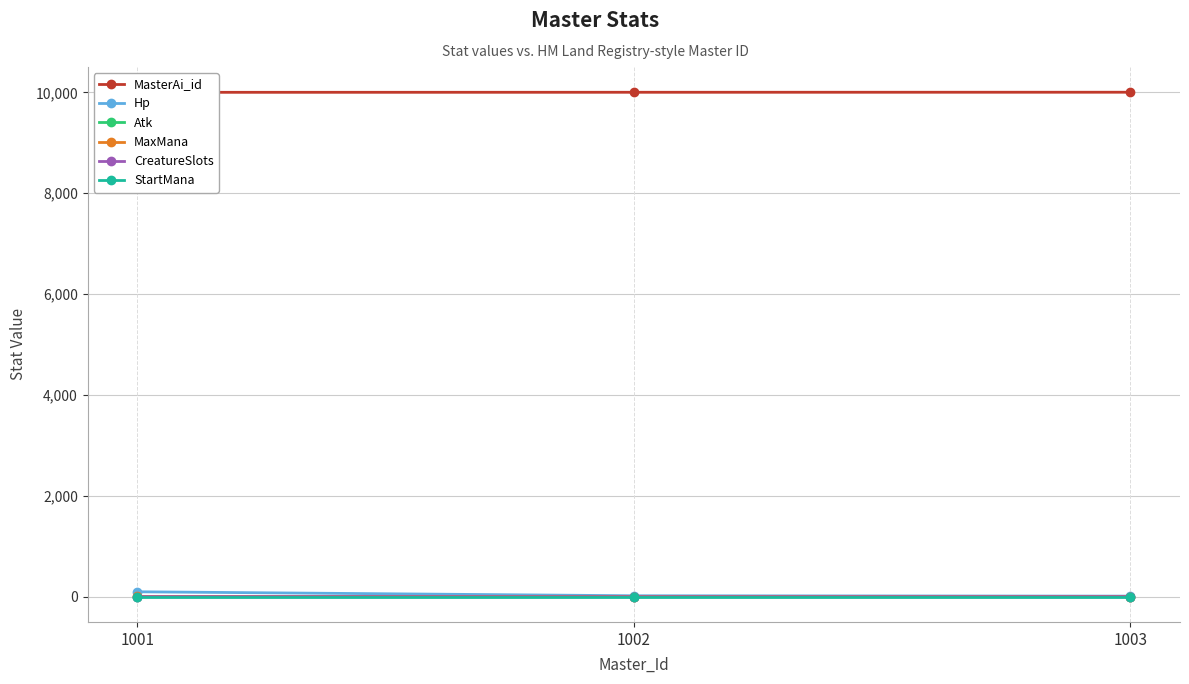

At 1003, list the series in order from largest to smallest.

MasterAi_id, Hp, MaxMana, Atk, CreatureSlots, StartMana